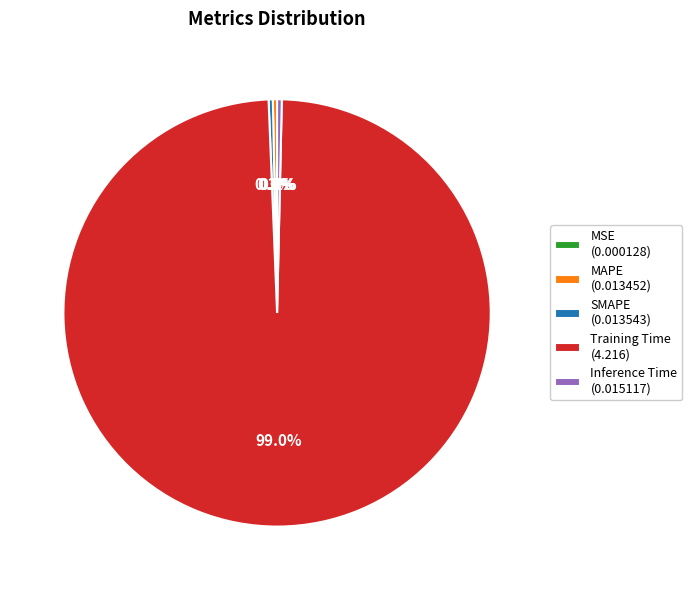

To the nearest percent, what is the difference between the largest and smallest slice percentages?

99%